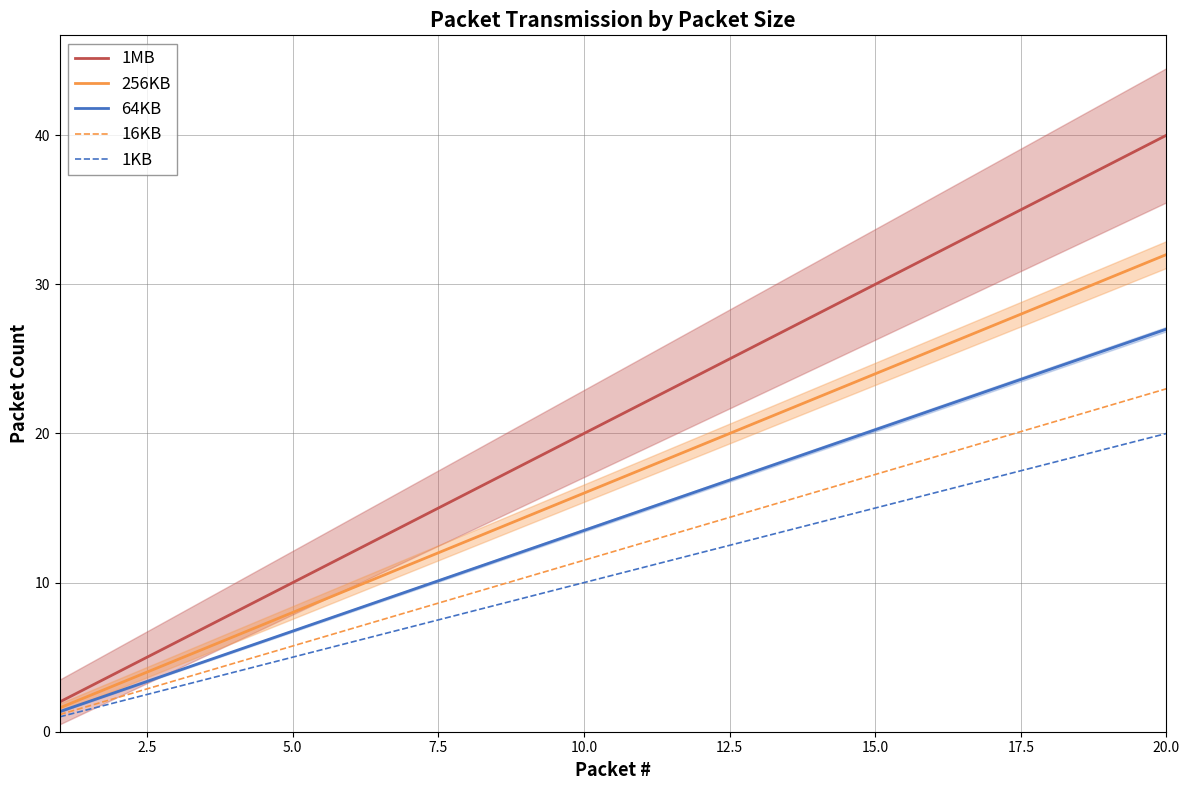

Which category has the highest value in the 64KB series?

20.0